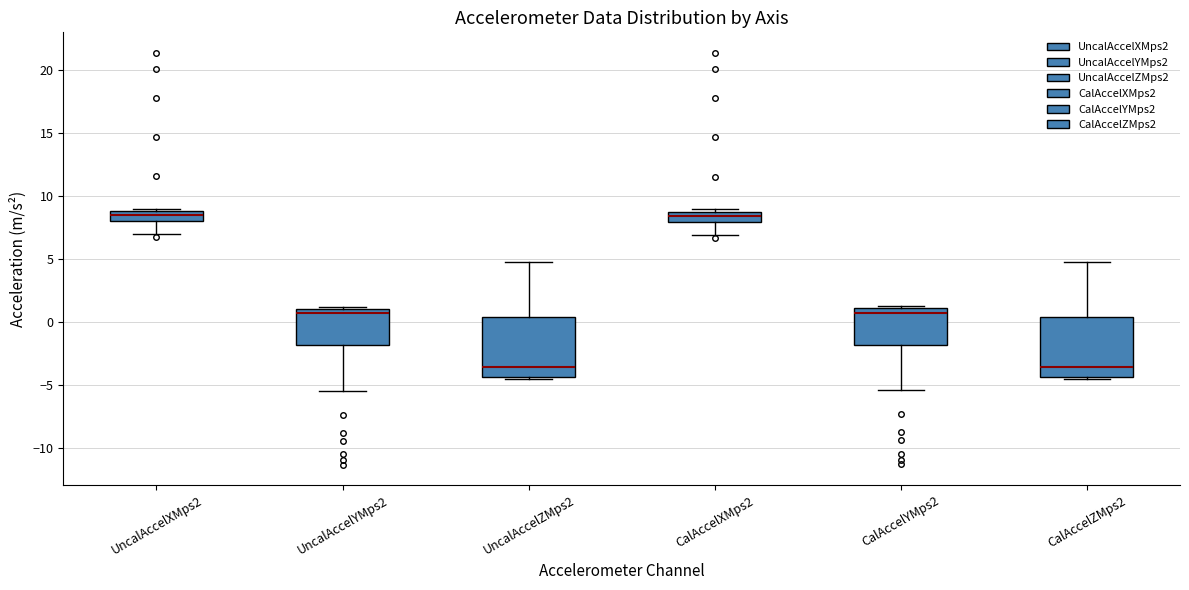

Where does the lower whisker of the box for UncalAccelYMps2 end on the y-axis? The values are not printed on the chart, so give them approximately, as read against the axis.

-5.5